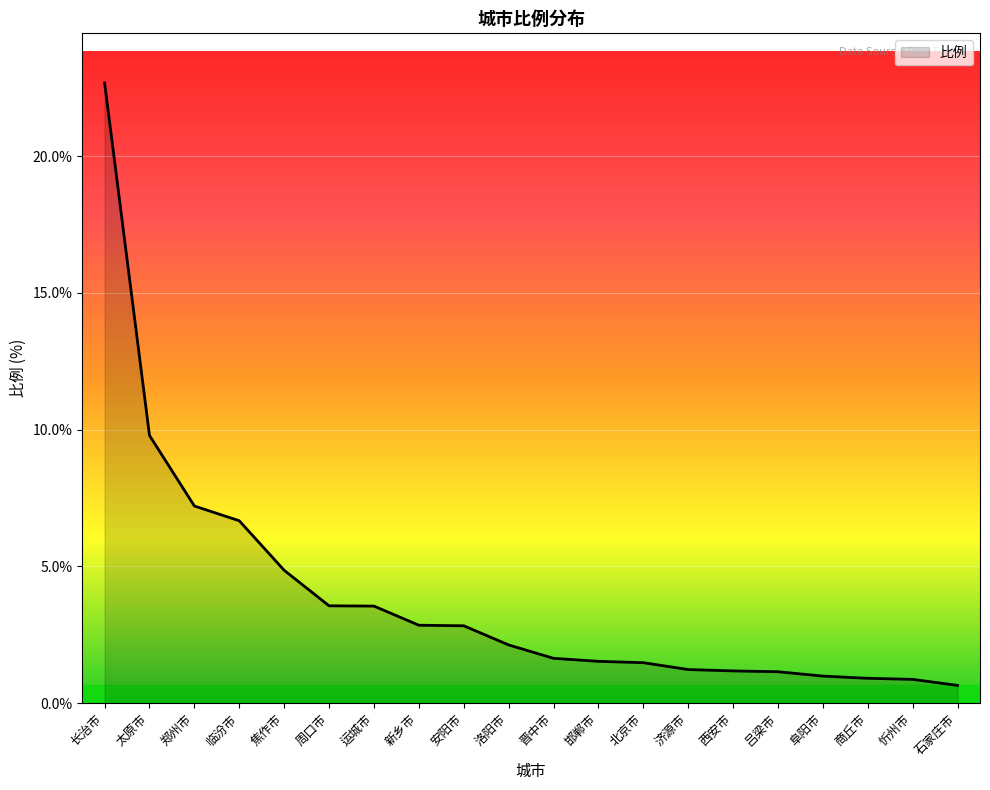

Where does the data first go above 2?

长治市